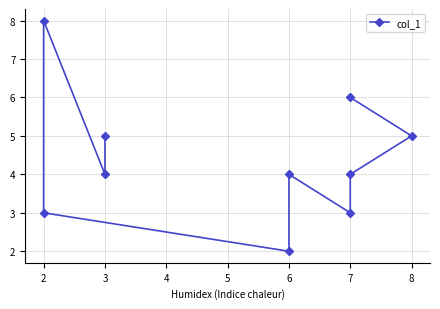

The chart shows a value of 4 at 2. True or false?

False